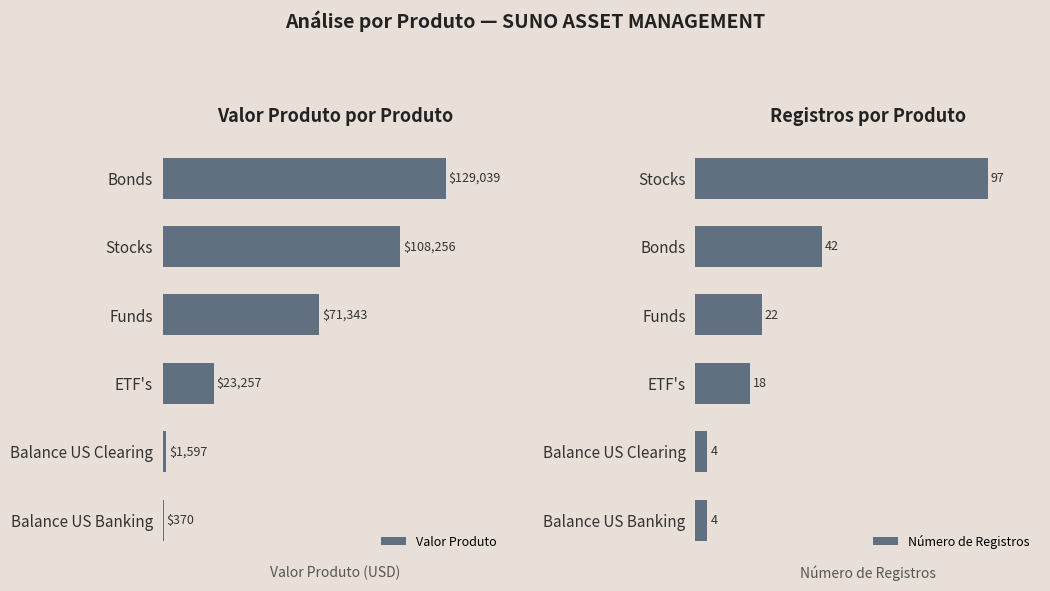

Which series has the largest total across all categories?

Valor Produto